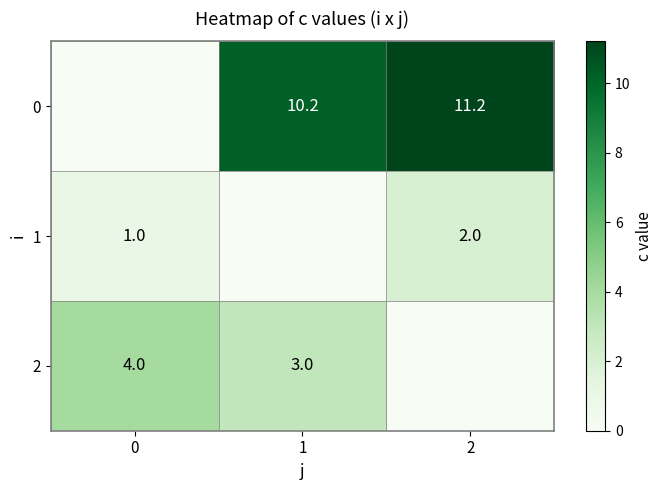

What is the total value across all series at 2?

13.2